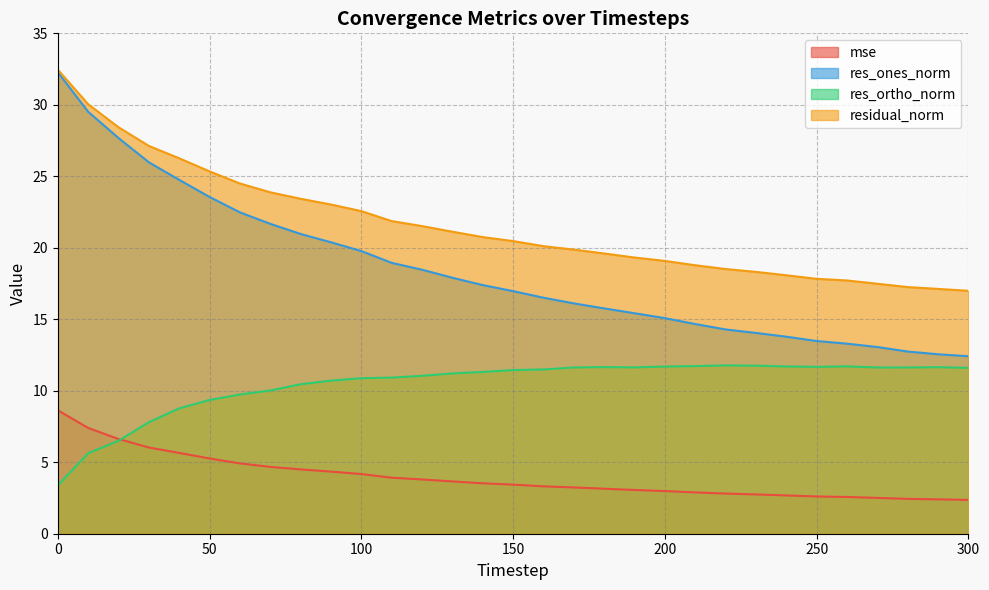

Reading left to right, what are all the values shown in this chart?

mse: 0=8.6	10=7.4	20=6.6	30=6.0	40=5.7	50=5.3	60=4.9	70=4.7	80=4.5	90=4.3	100=4.2	110=3.9	120=3.8	130=3.7	140=3.5	150=3.4	160=3.3	170=3.2	180=3.1	190=3.1	200=3.0	210=2.9	220=2.8	230=2.7	240=2.7	250=2.6	260=2.6	270=2.5	280=2.4	290=2.4	300=2.4
res_ones_norm: 0=32.3	10=29.5	20=27.7	30=26.0	40=24.8	50=23.6	60=22.5	70=21.7	80=21.0	90=20.4	100=19.8	110=18.9	120=18.5	130=17.9	140=17.4	150=17.0	160=16.5	170=16.1	180=15.8	190=15.4	200=15.1	210=14.7	220=14.3	230=14.0	240=13.8	250=13.5	260=13.3	270=13.1	280=12.7	290=12.6	300=12.4
res_ortho_norm: 0=3.4	10=5.6	20=6.5	30=7.8	40=8.8	50=9.4	60=9.7	70=10.0	80=10.5	90=10.7	100=10.9	110=10.9	120=11.0	130=11.2	140=11.3	150=11.4	160=11.5	170=11.6	180=11.7	190=11.6	200=11.7	210=11.7	220=11.8	230=11.8	240=11.7	250=11.7	260=11.7	270=11.6	280=11.6	290=11.6	300=11.6
residual_norm: 0=32.5	10=30.0	20=28.4	30=27.1	40=26.3	50=25.3	60=24.5	70=23.9	80=23.4	90=23.0	100=22.6	110=21.9	120=21.5	130=21.1	140=20.7	150=20.5	160=20.1	170=19.9	180=19.6	190=19.3	200=19.1	210=18.8	220=18.5	230=18.3	240=18.1	250=17.8	260=17.7	270=17.5	280=17.3	290=17.1	300=17.0